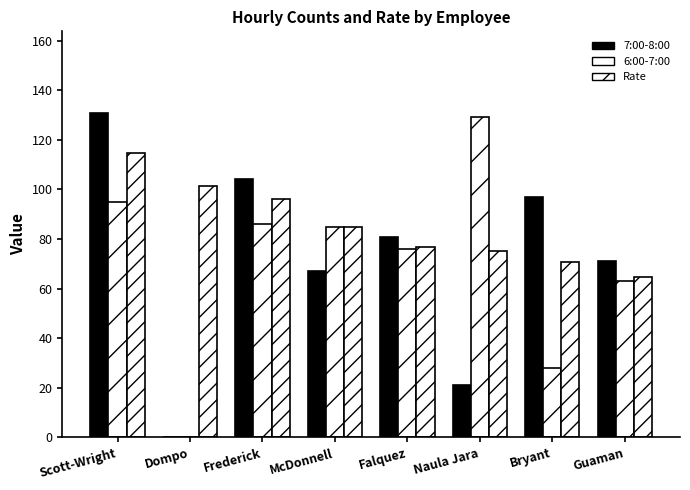

Count the number of categories in the chart.

8